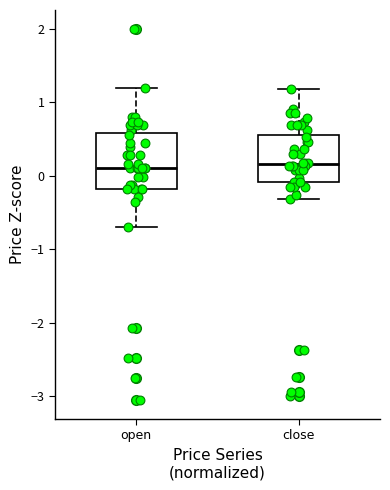

Reading left to right, read every box against the y-axis: the position of its median line, the range the box covers, and the ends of its whiskers. The values are not printed on the chart, so give them approximately, as read against the axis.

open: median 0.1, box -0.2 to 0.6, whiskers -0.7 to 1.2
close: median 0.2, box -0.1 to 0.6, whiskers -0.3 to 1.2